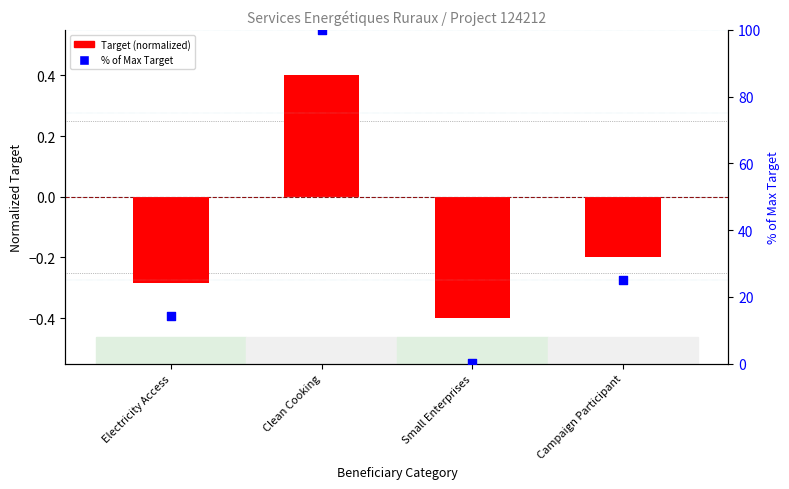

Which series reaches the minimum Y coordinate?

Target (normalized)